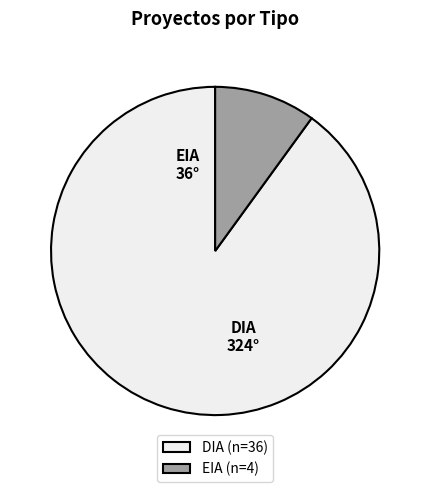

Is it true that DIA is 55% of the pie?

False